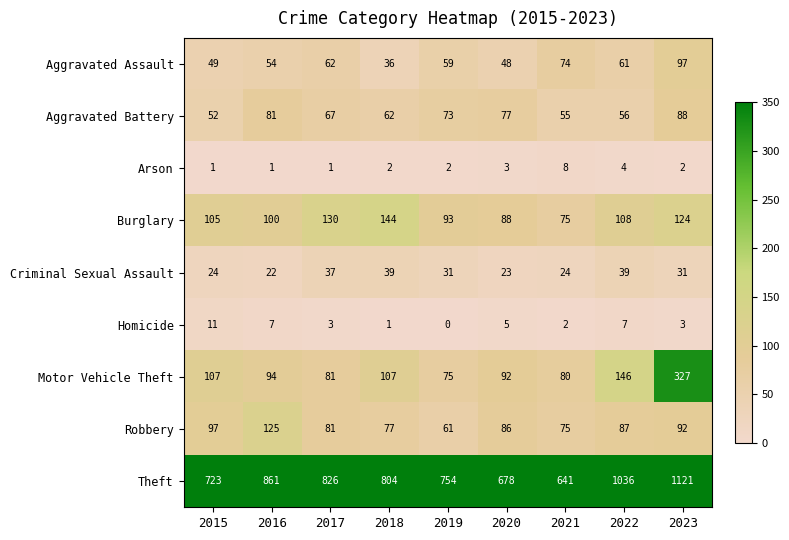

At which label does Aggravated Battery first exceed 67?

2016